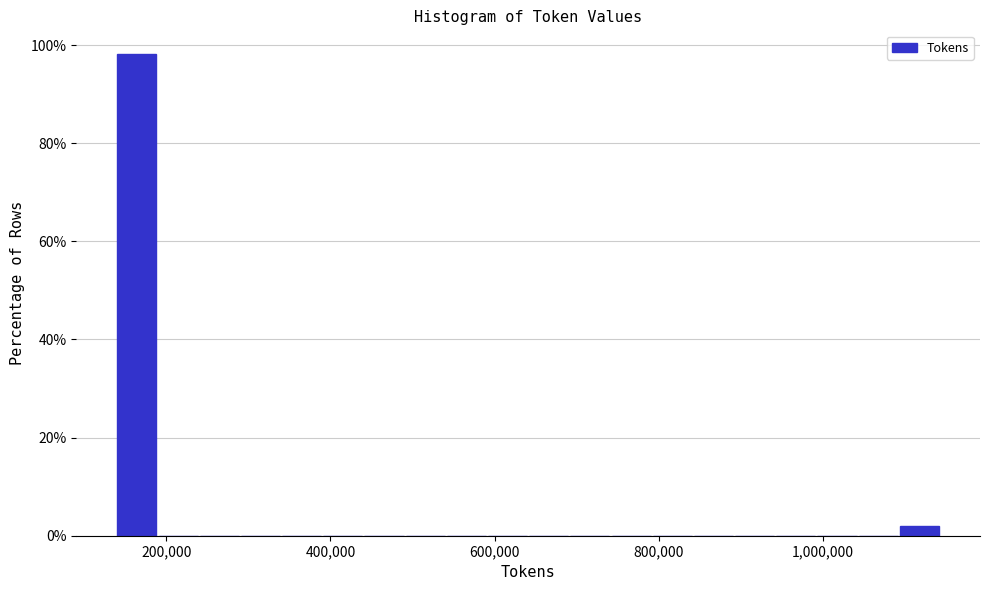

Around what value on the x-axis is the tallest bar? Give the approximate position of its centre, as read against the axis.

160000